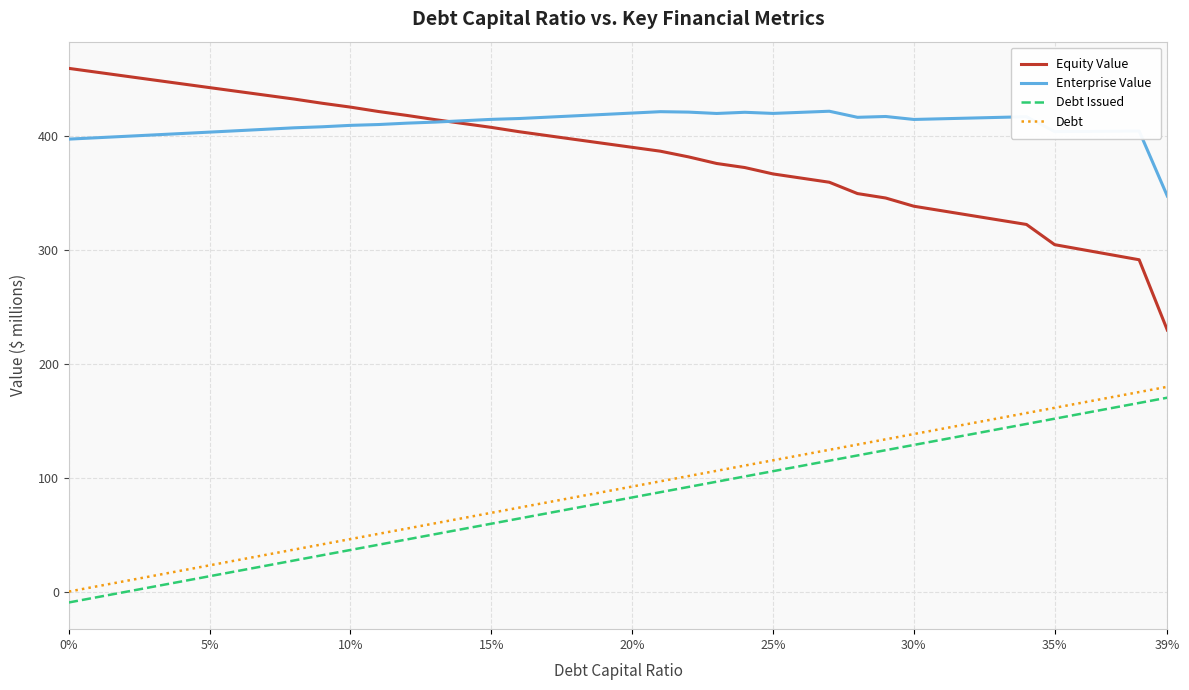

At how many categories does at least one series exceed 398?

39